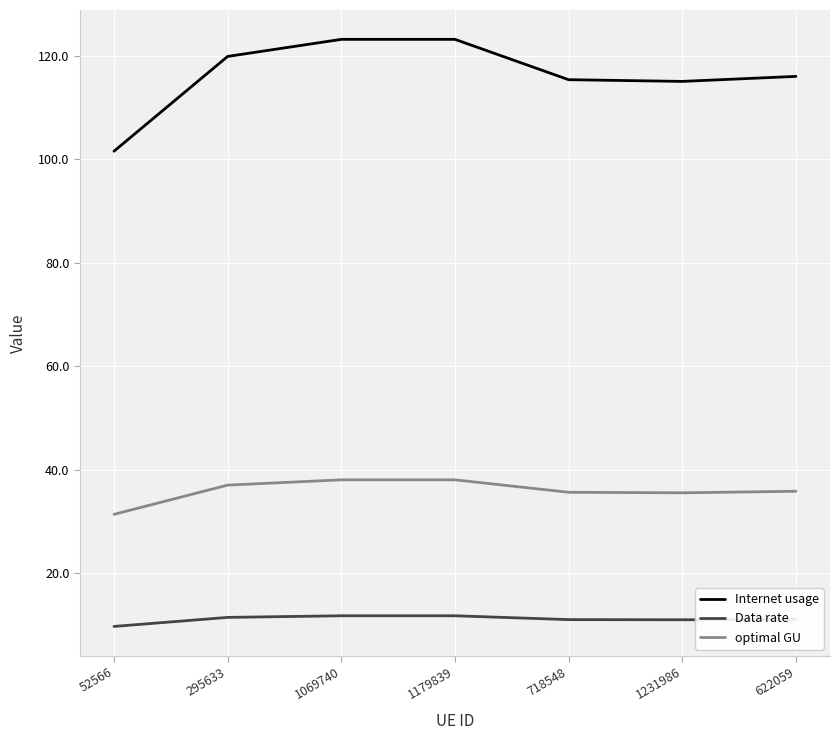

Rank the series by their average value, from lowest to highest.

Data rate, optimal GU, Internet usage